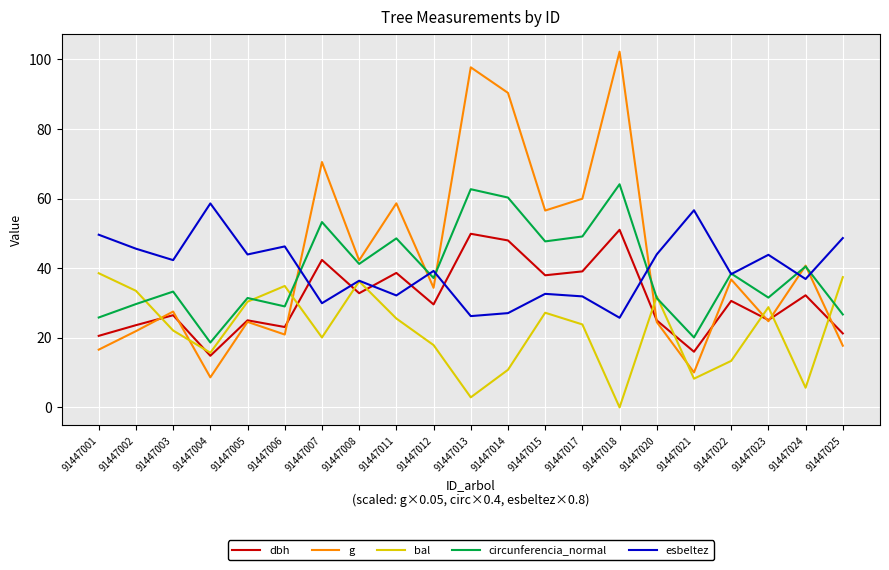

At which category does dbh reach its first local valley?

91447004